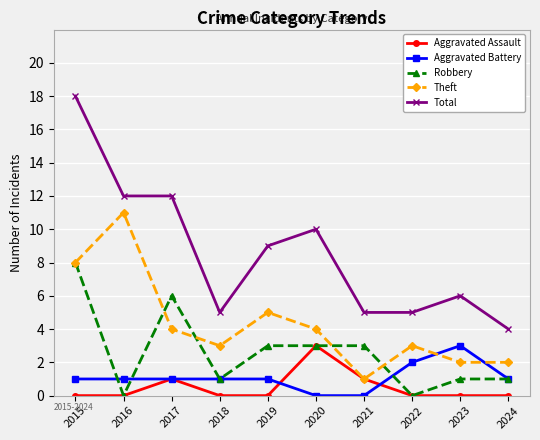

Is the value of Robbery at 2017 greater than the value of Theft at 2023?

Yes